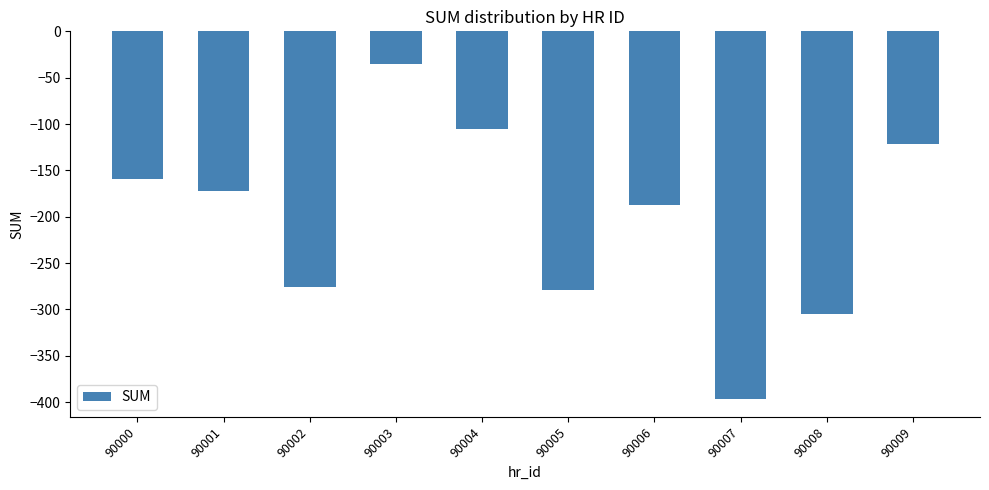

Is it true that the value at 90003 is -13?

False